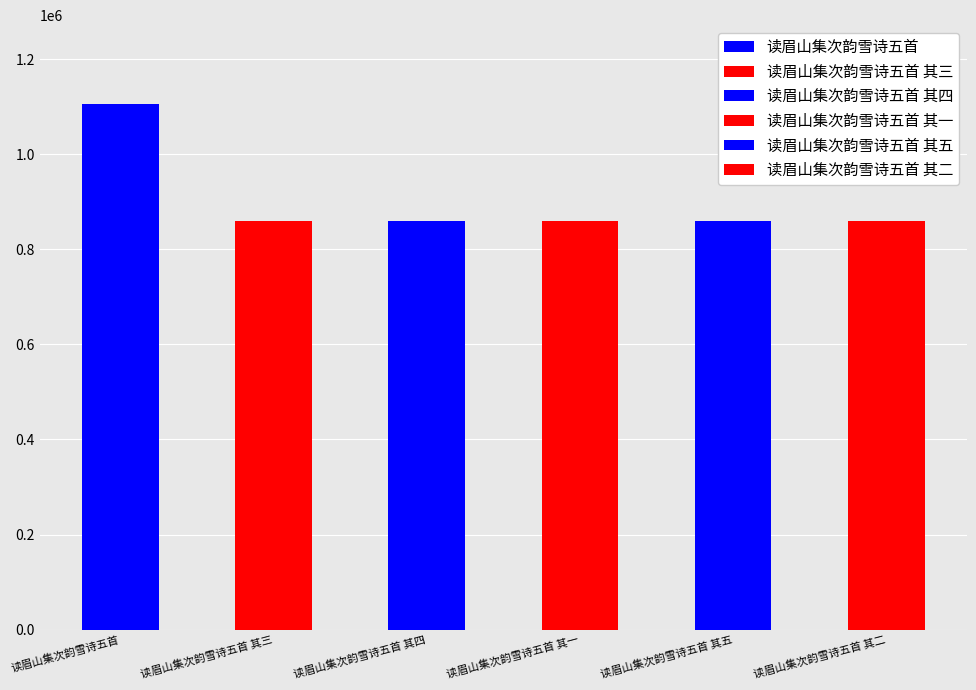

Which label corresponds to the largest value in the chart?

读眉山集次韵雪诗五首